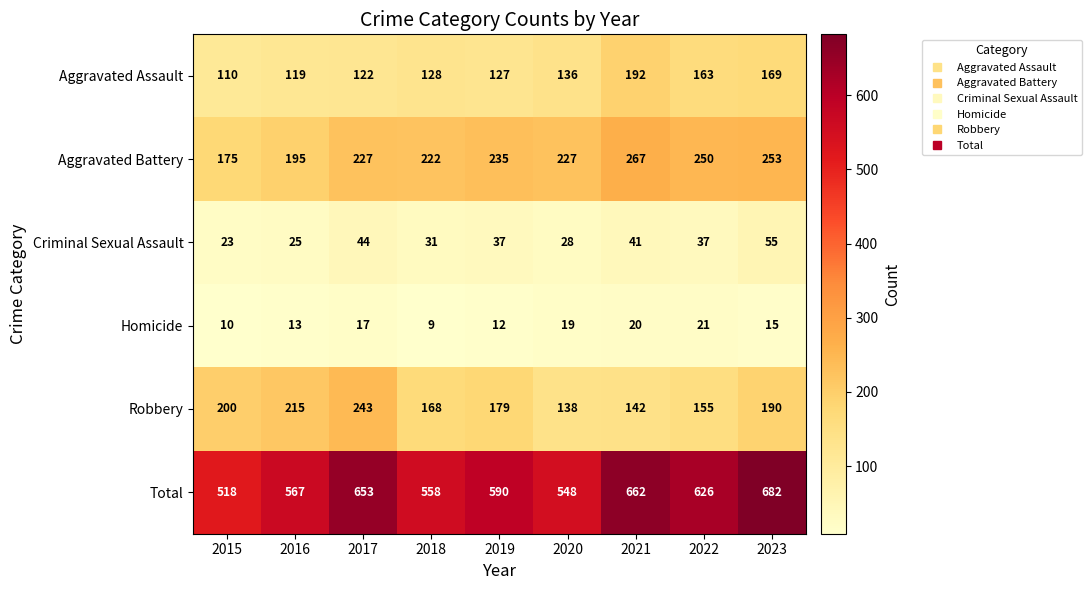

Which series has the largest range (max minus min)?

Total